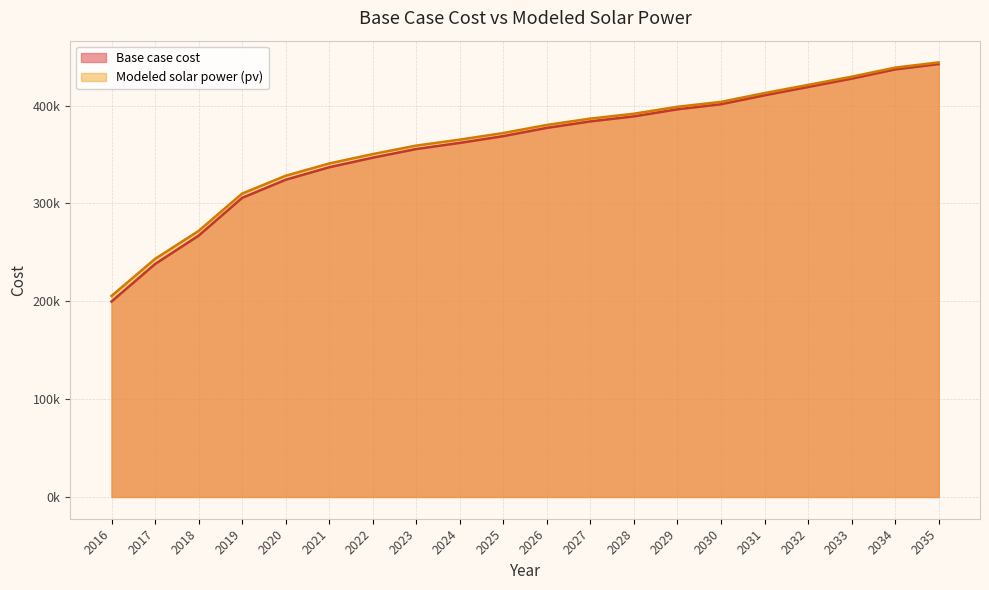

What is the minimum value for Modeled solar power (pv)?

205466.7